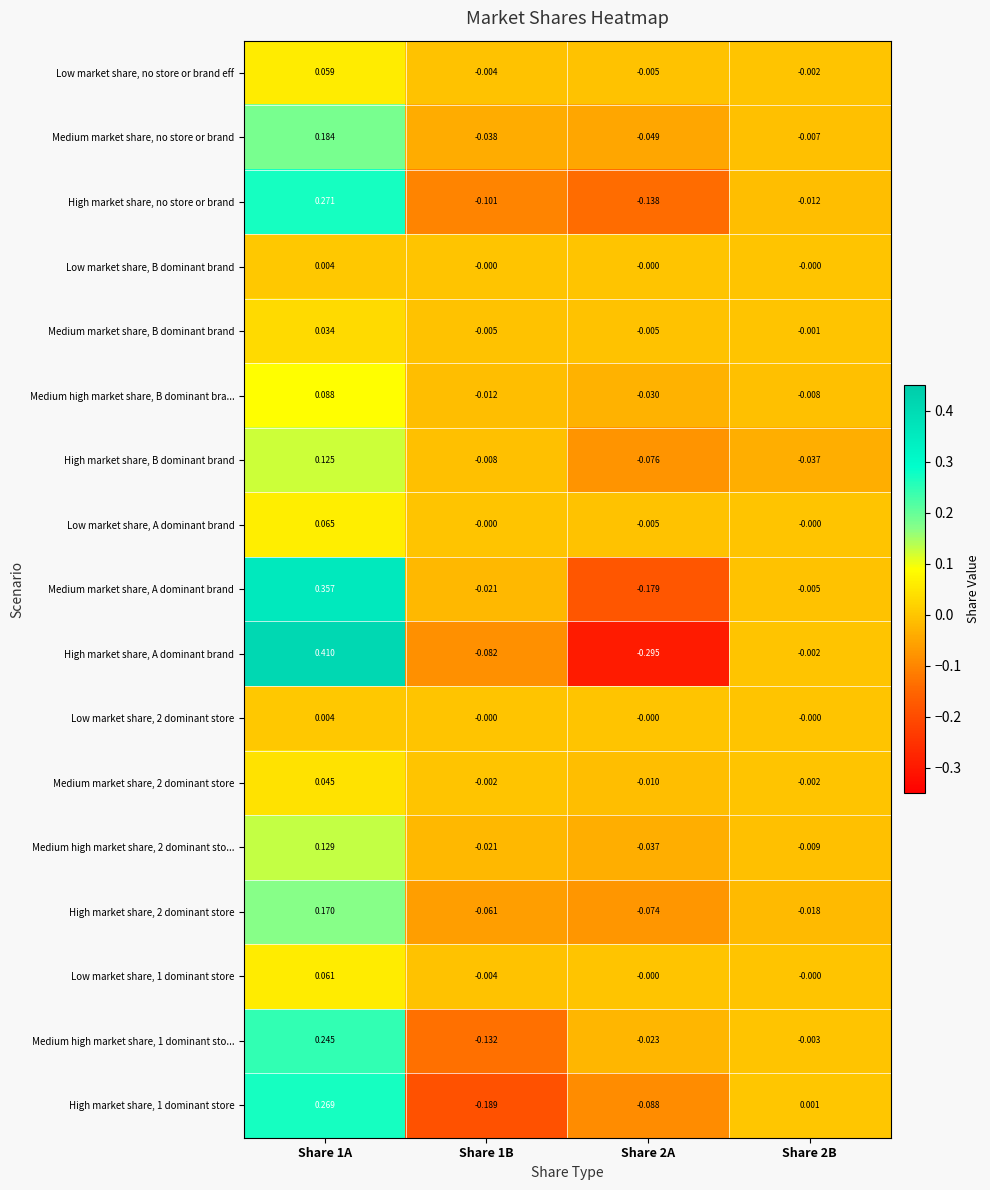

Which series has the largest total across all categories?

Medium market share, A dominant brand